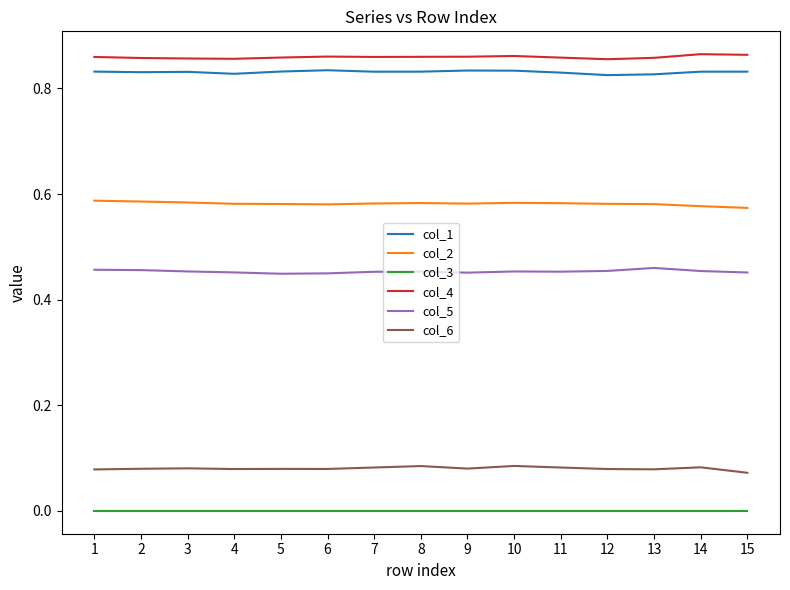

Rank the series by their maximum value, from lowest to highest.

col_3, col_6, col_5, col_2, col_1, col_4